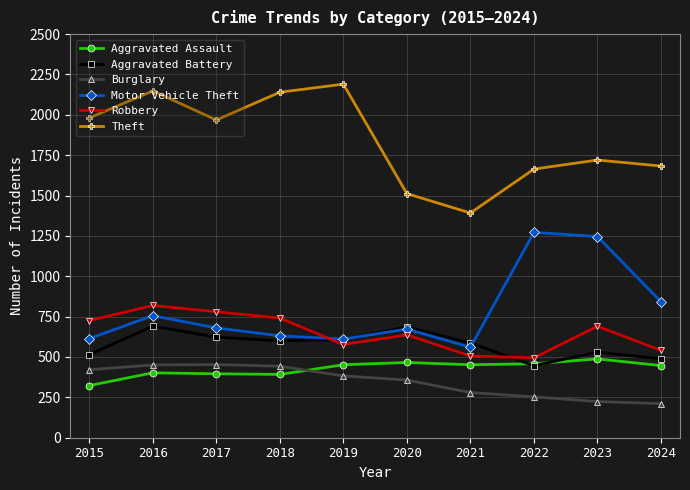

True or false: Theft has more than 0 interior local peaks.

True